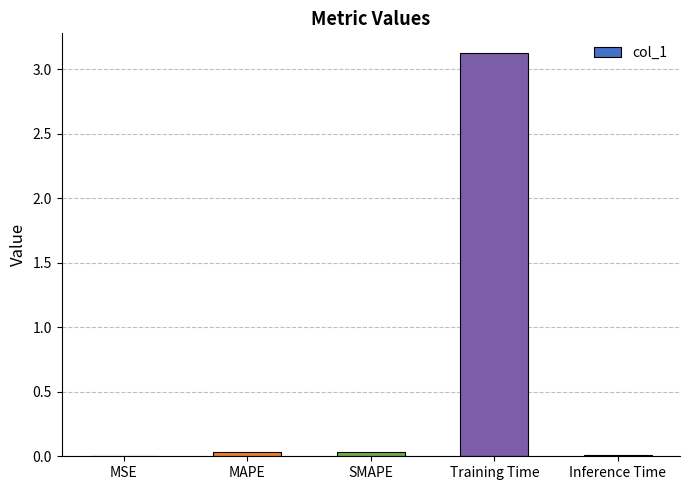

What is the sum of the values at Training Time and MAPE?

3.2